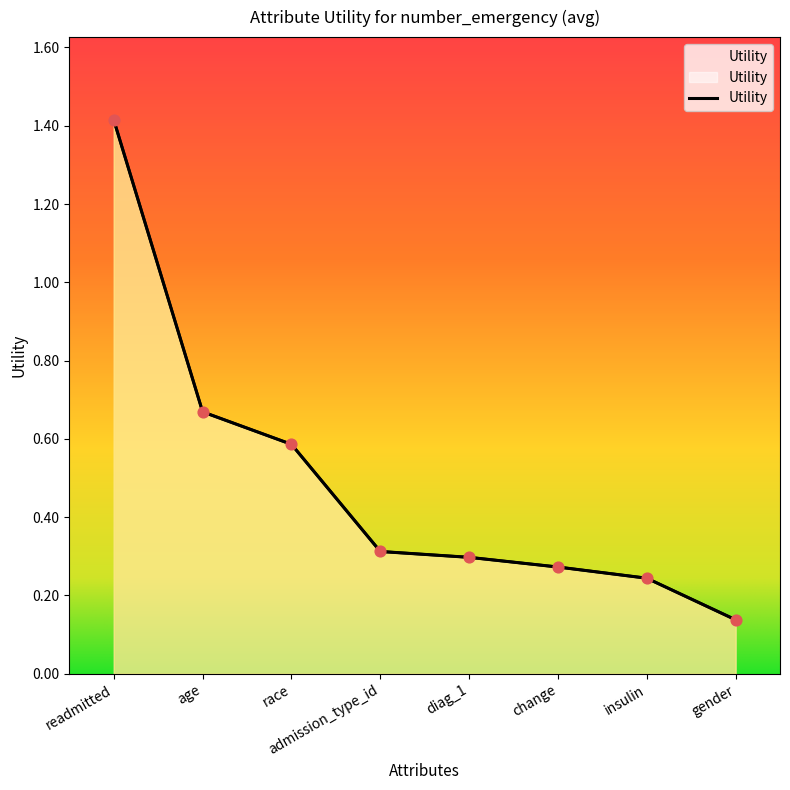

Between readmitted and change, which is larger?

readmitted